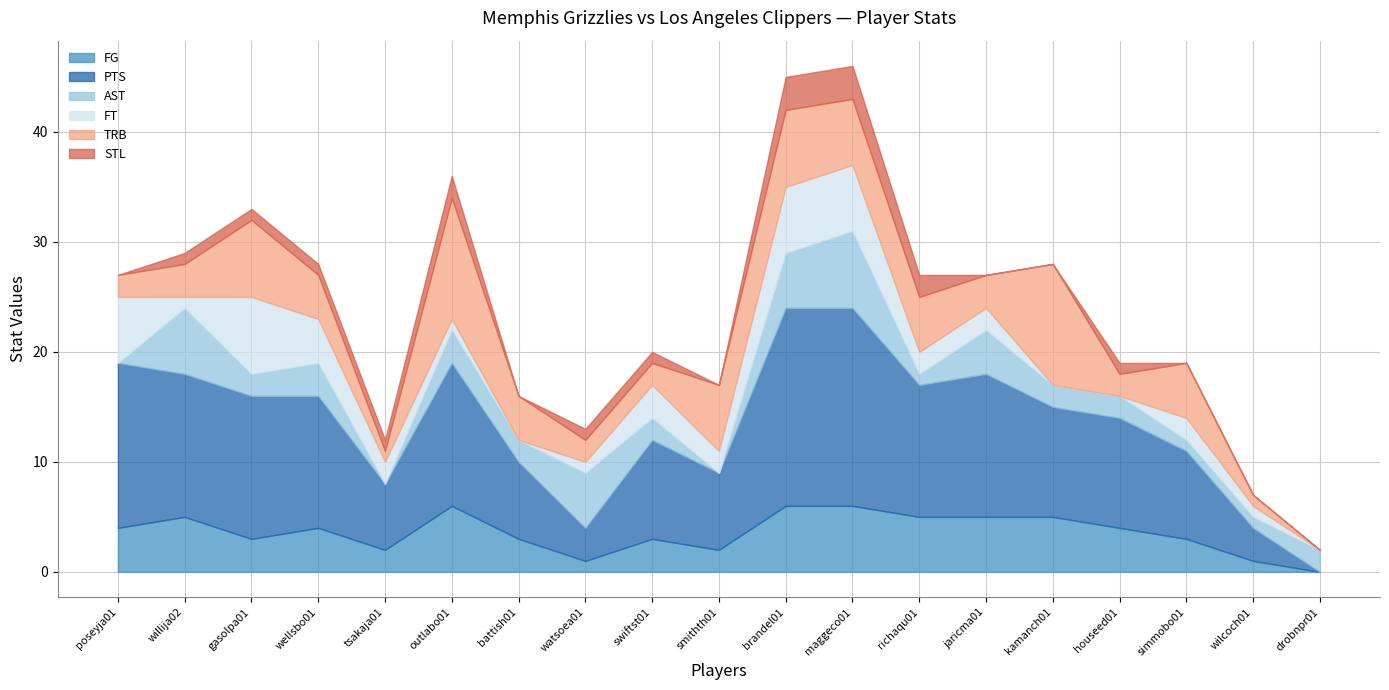

What is the label of the 13th point from the left?

richaqu01